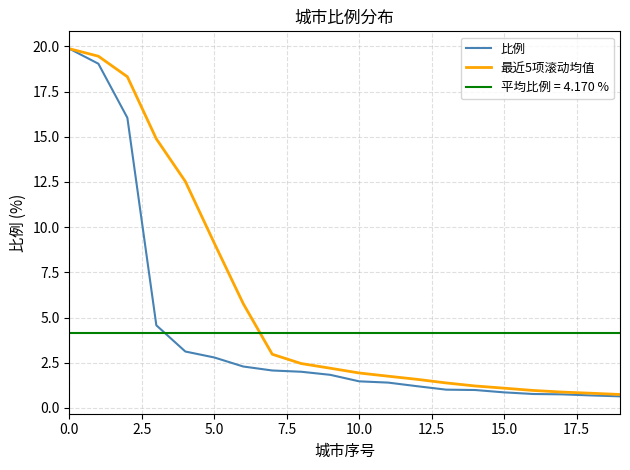

Where is 最近5项滚动均值 nearest to the value 10?

5.0